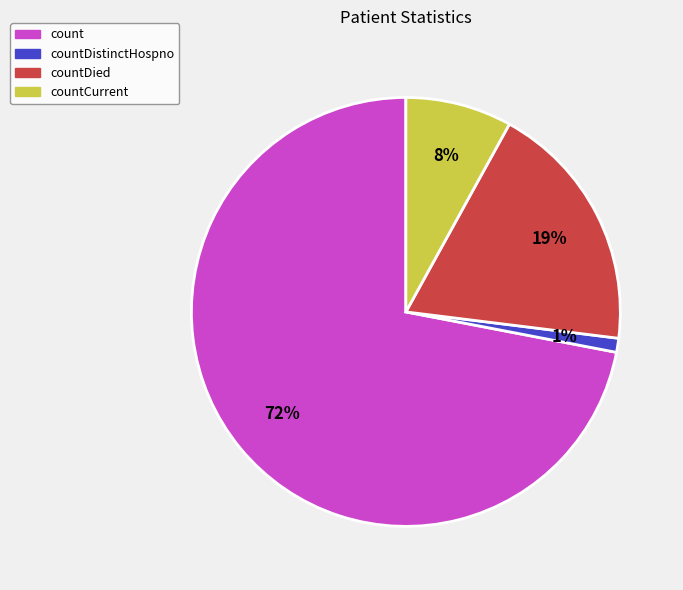

Between countCurrent and countDied, which is larger?

countDied